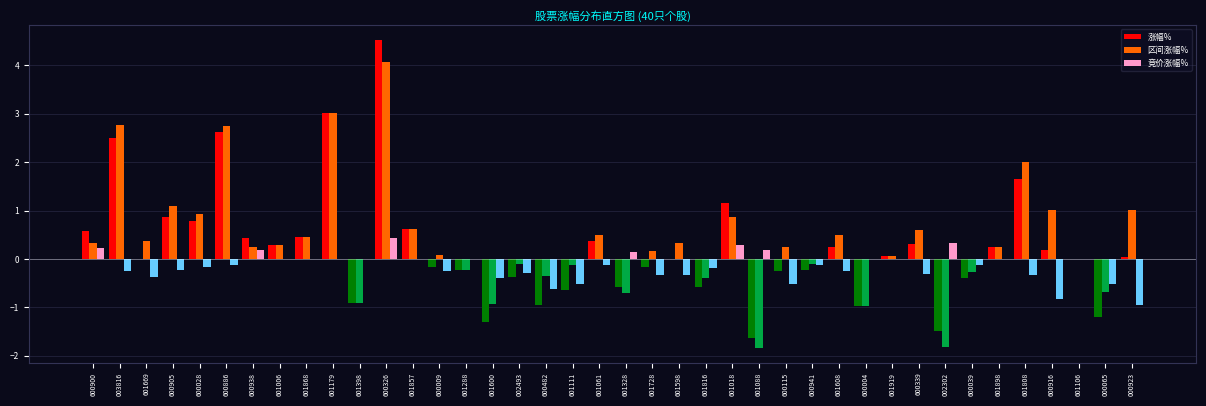

The value of 区间涨幅% at 600905 is 1.1. True or false?

True